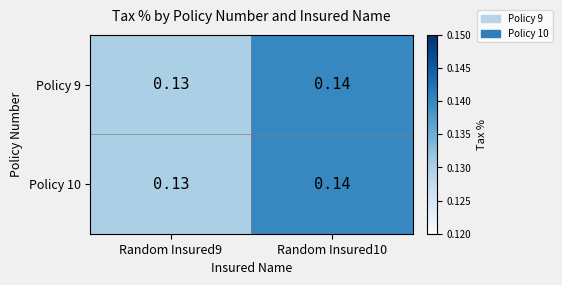

At how many categories does at least one series exceed 0?

2